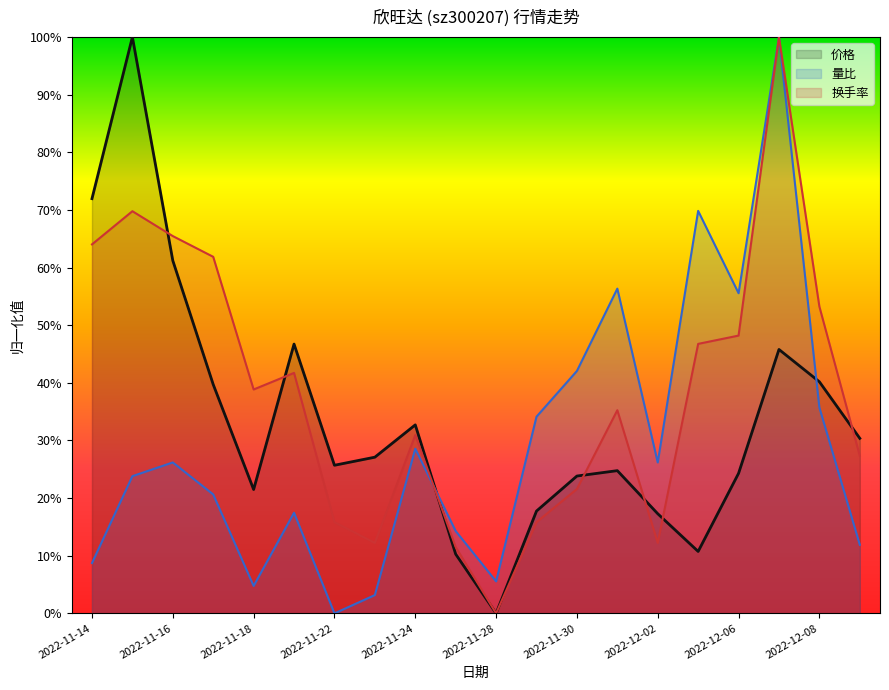

Reading right to left, what are all the values shown in this chart?

价格: 2022-12-09=0.3	2022-12-08=0.4	2022-12-07=0.5	2022-12-06=0.2	2022-12-05=0.1	2022-12-02=0.2	2022-12-01=0.2	2022-11-30=0.2	2022-11-29=0.2	2022-11-28=0.0	2022-11-25=0.1	2022-11-24=0.3	2022-11-23=0.3	2022-11-22=0.3	2022-11-21=0.5	2022-11-18=0.2	2022-11-17=0.4	2022-11-16=0.6	2022-11-15=1.0	2022-11-14=0.7
量比: 2022-12-09=0.1	2022-12-08=0.4	2022-12-07=1.0	2022-12-06=0.6	2022-12-05=0.7	2022-12-02=0.3	2022-12-01=0.6	2022-11-30=0.4	2022-11-29=0.3	2022-11-28=0.1	2022-11-25=0.1	2022-11-24=0.3	2022-11-23=0.0	2022-11-22=0.0	2022-11-21=0.2	2022-11-18=0.0	2022-11-17=0.2	2022-11-16=0.3	2022-11-15=0.2	2022-11-14=0.1
换手率: 2022-12-09=0.3	2022-12-08=0.5	2022-12-07=1.0	2022-12-06=0.5	2022-12-05=0.5	2022-12-02=0.1	2022-12-01=0.4	2022-11-30=0.2	2022-11-29=0.2	2022-11-28=0.0	2022-11-25=0.1	2022-11-24=0.3	2022-11-23=0.1	2022-11-22=0.2	2022-11-21=0.4	2022-11-18=0.4	2022-11-17=0.6	2022-11-16=0.7	2022-11-15=0.7	2022-11-14=0.6